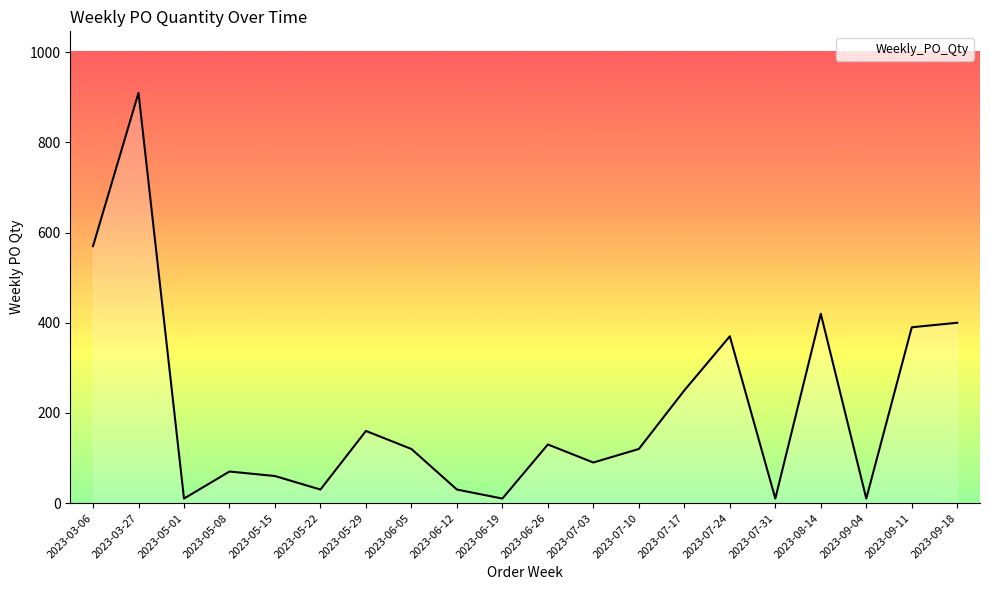

What is the average value?

208